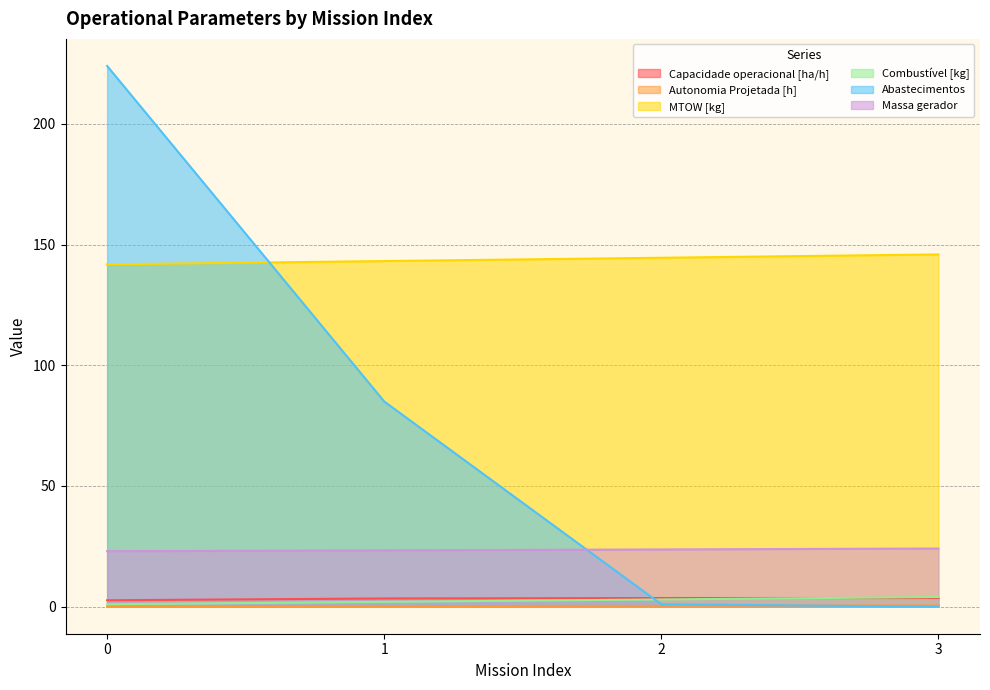

True or false: MTOW [kg] and Capacidade operacional [ha/h] cross at least once.

False